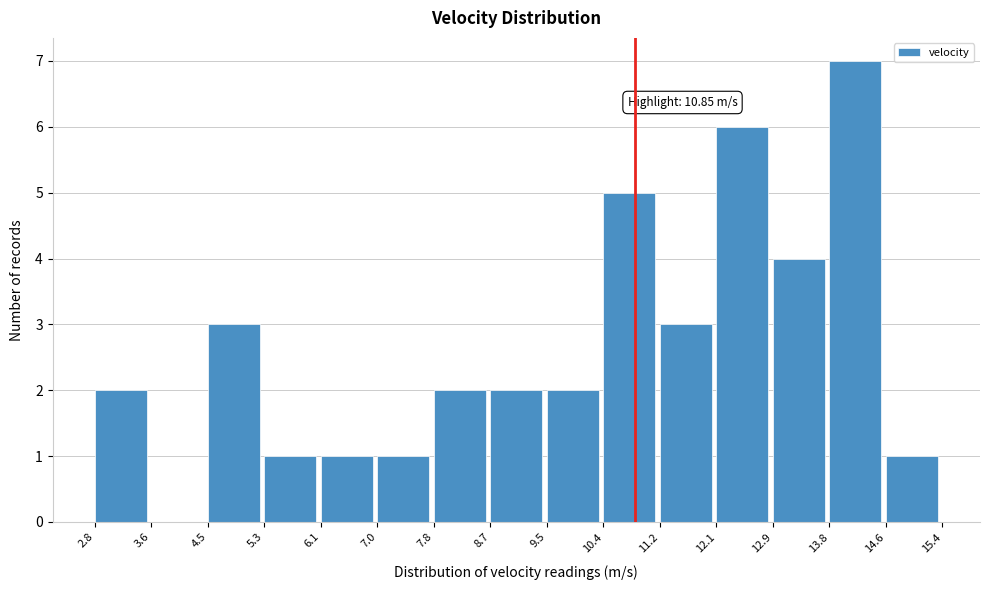

Which range on the x-axis has the tallest bar?

13.8 to 14.6